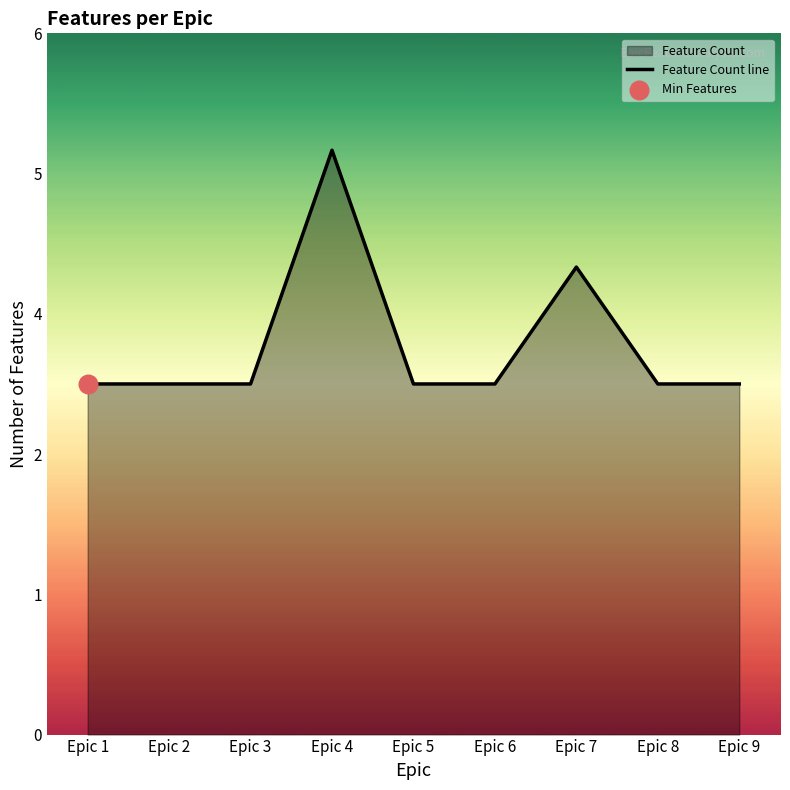

Which has a higher value, Epic 3 or Epic 9?

Epic 3